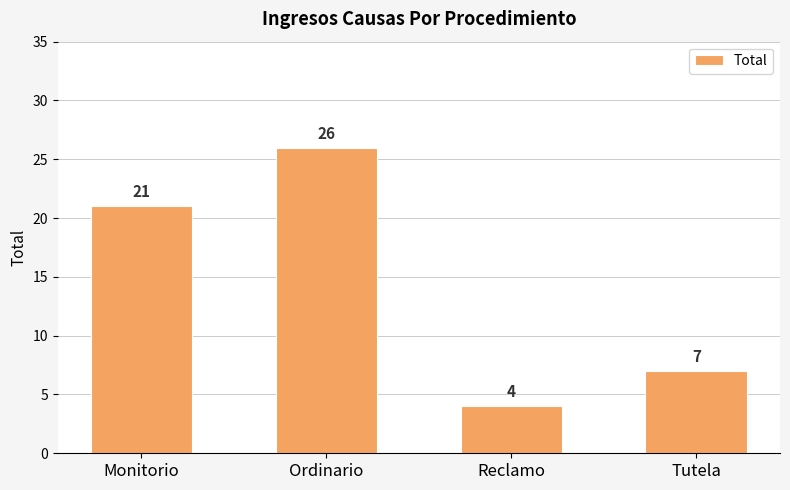

Which label corresponds to the largest value in the chart?

Ordinario